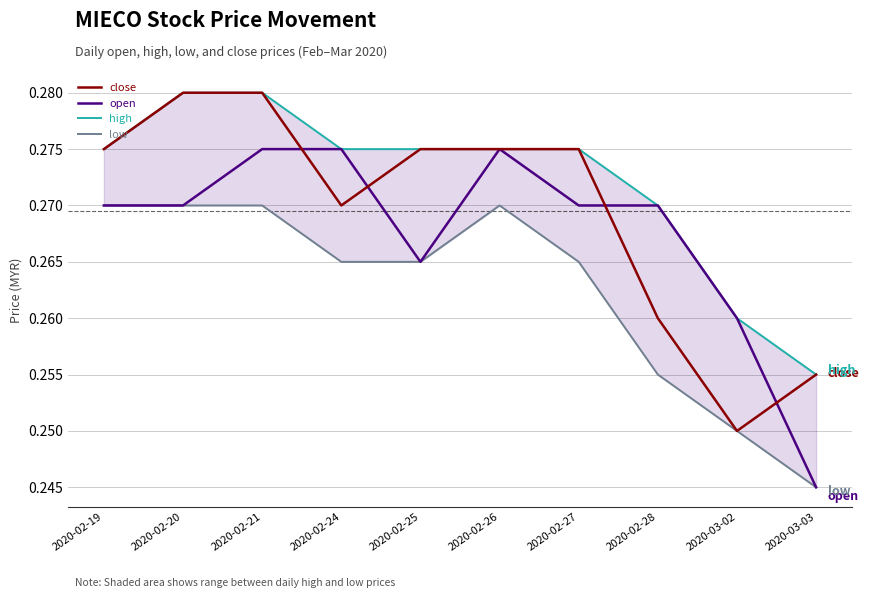

What are all the series names shown in the legend?

close, open, high, low